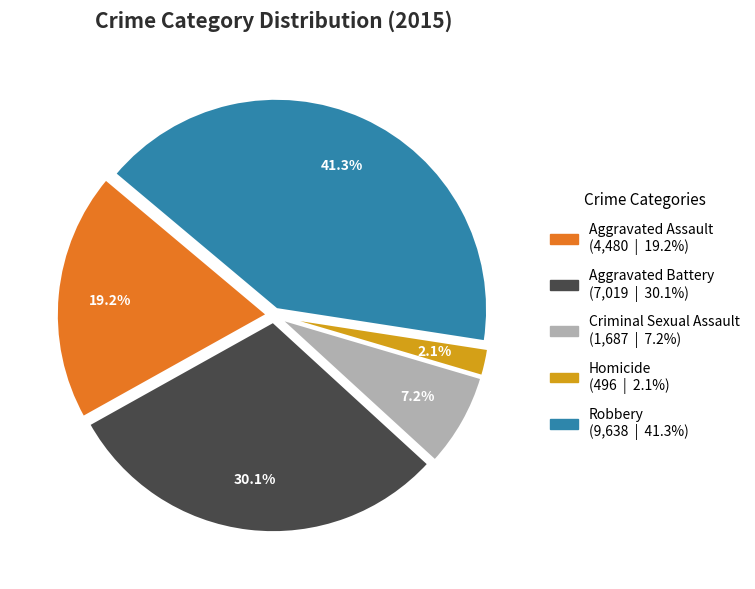

Is there a majority slice in this chart?

No